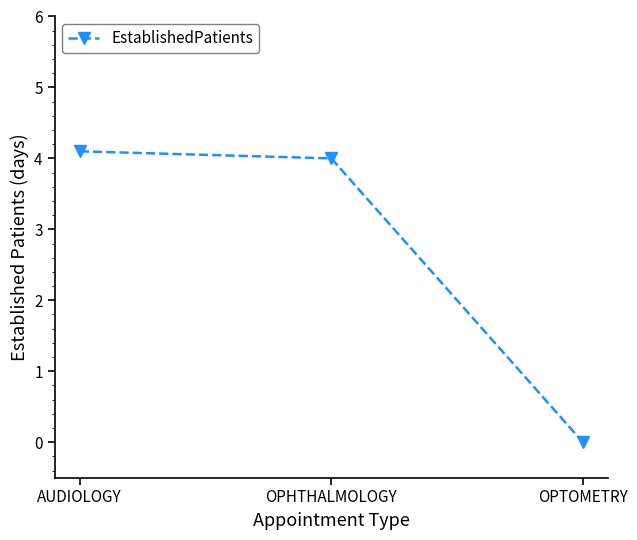

At which label does the data first exceed 4?

AUDIOLOGY